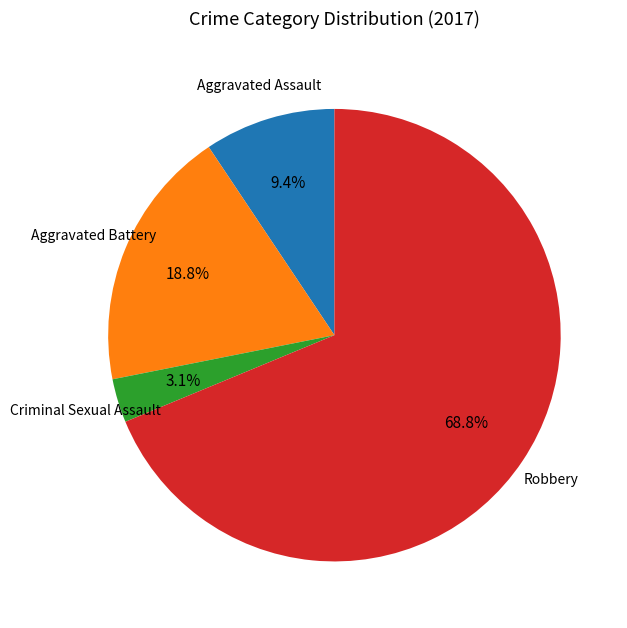

Rank the categories by value from lowest to highest.

Criminal Sexual Assault, Aggravated Assault, Aggravated Battery, Robbery